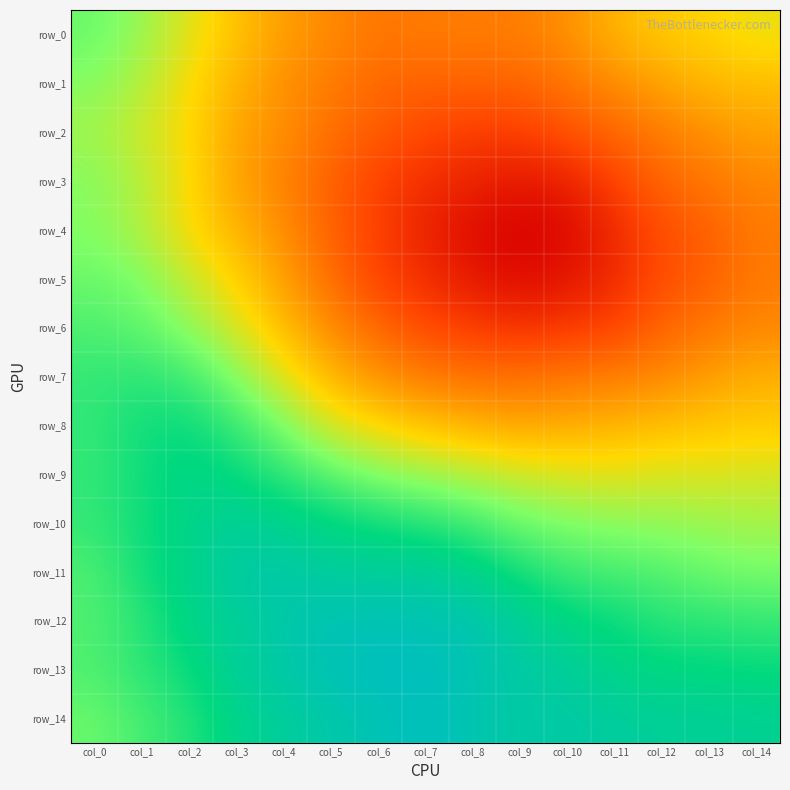

Which category has the lowest value in the row_0 series?

col_6